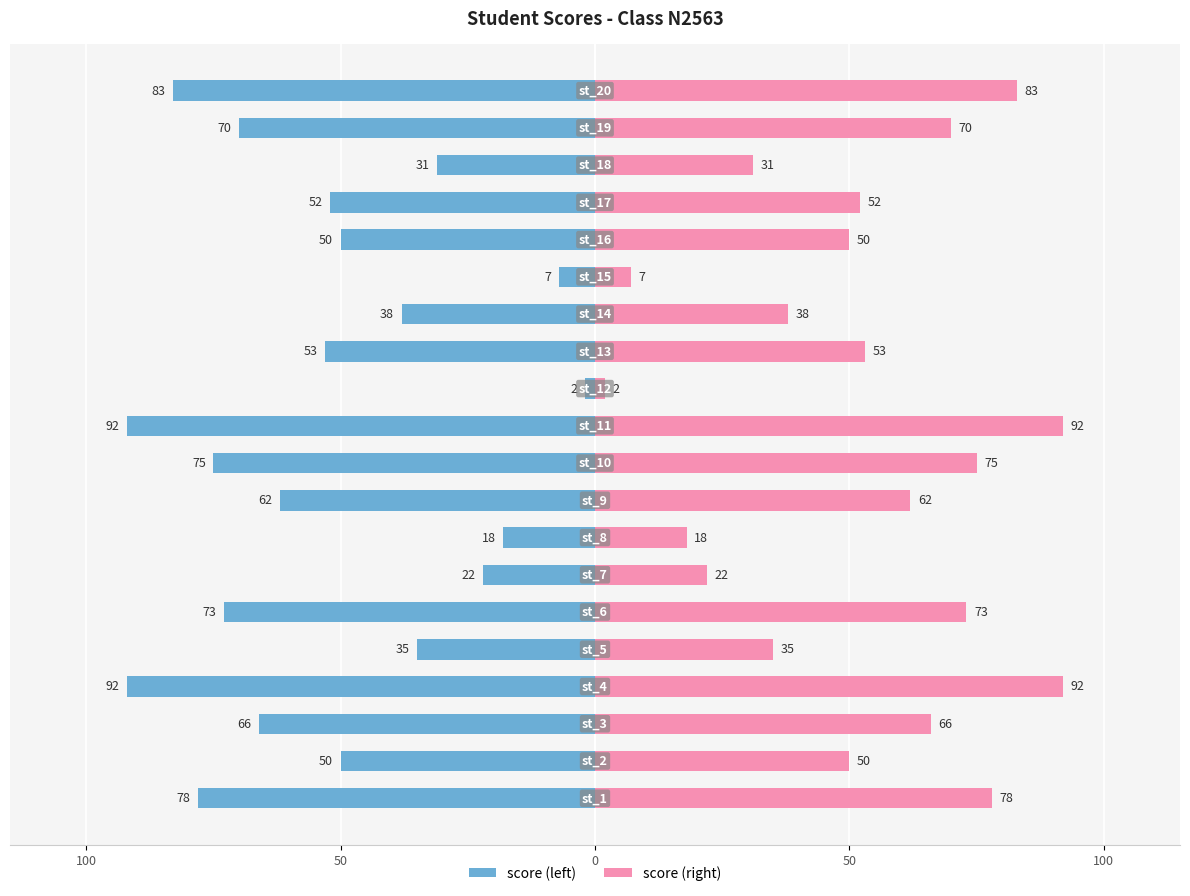

How many bars are there in total?

40